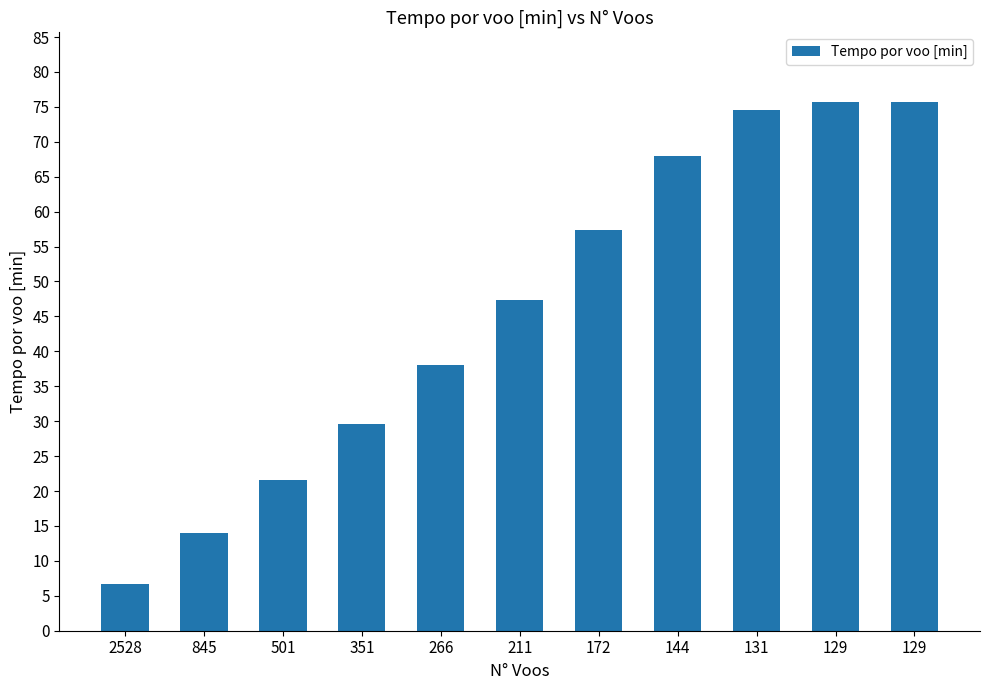

List the labels in order of value, largest first.

129, 129, 131, 144, 172, 211, 266, 351, 501, 845, 2528